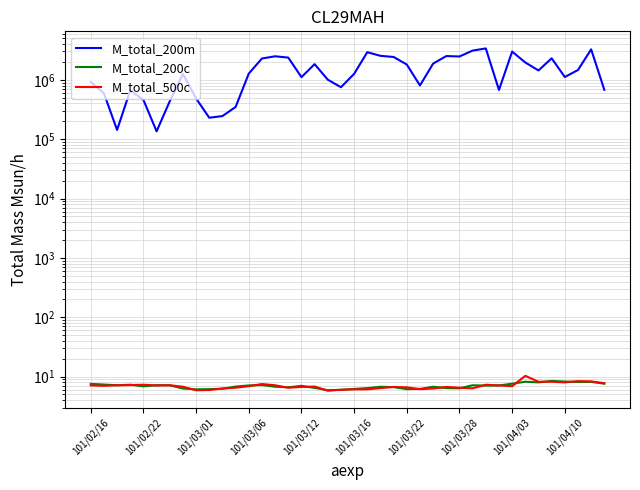

Is the value of M_total_200c at 12 greater than the value of M_total_500c at 26?

Yes